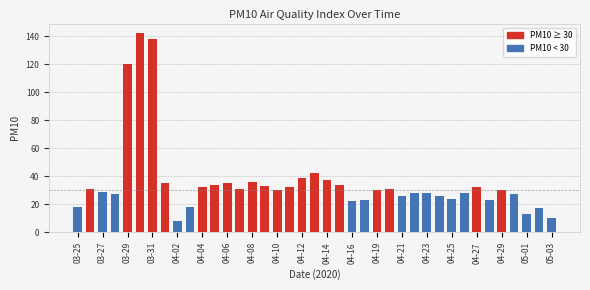

What is the value of the 15th bar from the left?

36